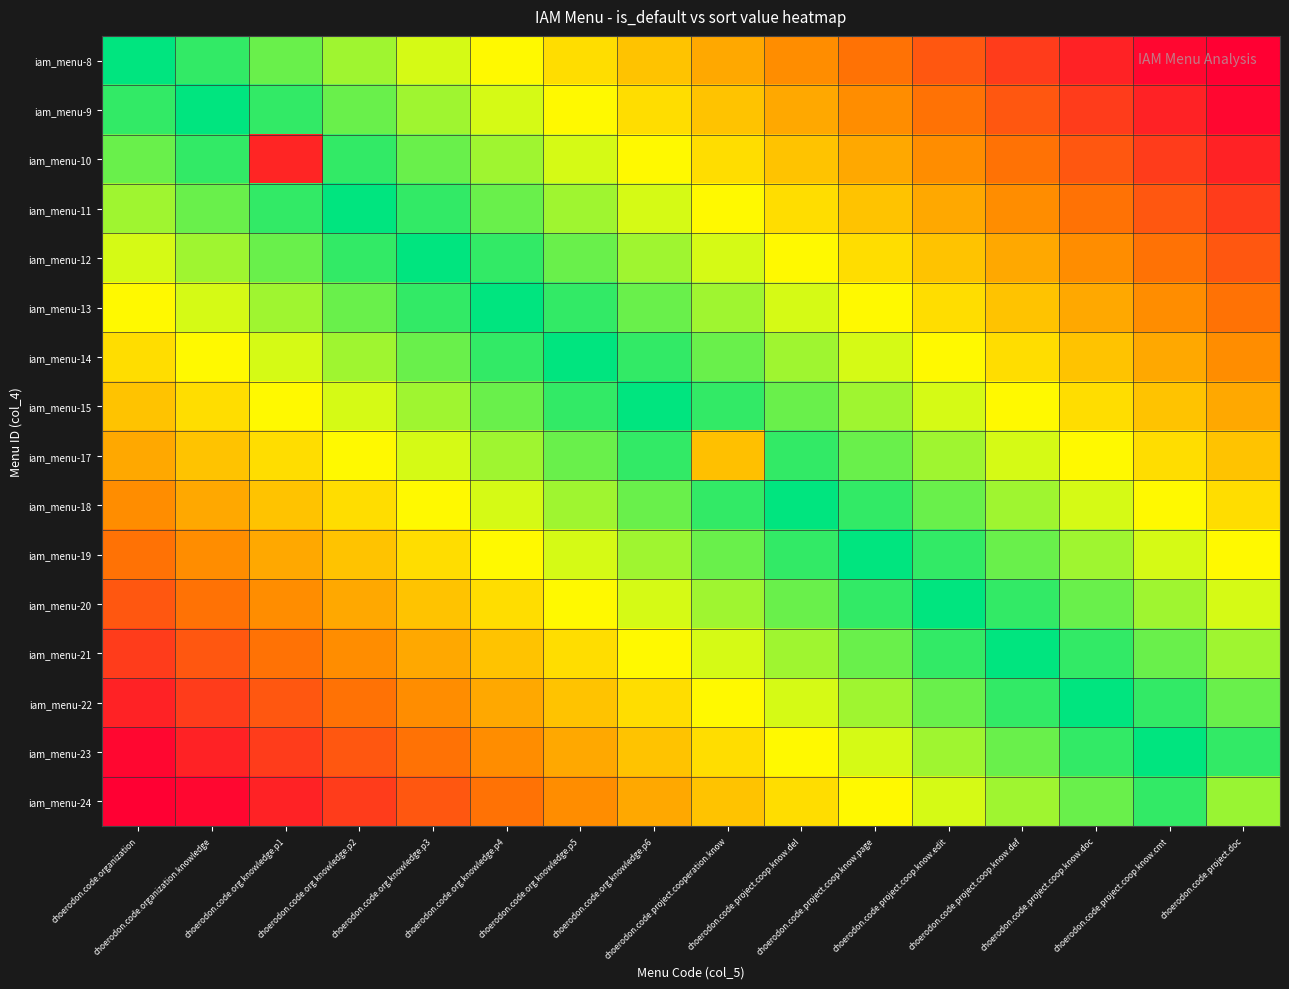

Reading left to right, transcribe all the data shown in this chart.

iam_menu-8: choerodon.code.organization=100	choerodon.code.organization.knowledge=93	choerodon.code.org.knowledge.p1=86	choerodon.code.org.knowledge.p2=79	choerodon.code.org.knowledge.p3=72	choerodon.code.org.knowledge.p4=65	choerodon.code.org.knowledge.p5=58	choerodon.code.org.knowledge.p6=51	choerodon.code.project.cooperation.know=44	choerodon.code.project.coop.know.del=37	choerodon.code.project.coop.know.page=30	choerodon.code.project.coop.know.edit=23	choerodon.code.project.coop.know.def=16	choerodon.code.project.coop.know.doc=9	choerodon.code.project.coop.know.cmt=2	choerodon.code.project.doc=0
iam_menu-9: choerodon.code.organization=93	choerodon.code.organization.knowledge=100	choerodon.code.org.knowledge.p1=93	choerodon.code.org.knowledge.p2=86	choerodon.code.org.knowledge.p3=79	choerodon.code.org.knowledge.p4=72	choerodon.code.org.knowledge.p5=65	choerodon.code.org.knowledge.p6=58	choerodon.code.project.cooperation.know=51	choerodon.code.project.coop.know.del=44	choerodon.code.project.coop.know.page=37	choerodon.code.project.coop.know.edit=30	choerodon.code.project.coop.know.def=23	choerodon.code.project.coop.know.doc=16	choerodon.code.project.coop.know.cmt=9	choerodon.code.project.doc=2
iam_menu-10: choerodon.code.organization=86	choerodon.code.organization.knowledge=93	choerodon.code.org.knowledge.p1=10	choerodon.code.org.knowledge.p2=93	choerodon.code.org.knowledge.p3=86	choerodon.code.org.knowledge.p4=79	choerodon.code.org.knowledge.p5=72	choerodon.code.org.knowledge.p6=65	choerodon.code.project.cooperation.know=58	choerodon.code.project.coop.know.del=51	choerodon.code.project.coop.know.page=44	choerodon.code.project.coop.know.edit=37	choerodon.code.project.coop.know.def=30	choerodon.code.project.coop.know.doc=23	choerodon.code.project.coop.know.cmt=16	choerodon.code.project.doc=9
iam_menu-11: choerodon.code.organization=79	choerodon.code.organization.knowledge=86	choerodon.code.org.knowledge.p1=93	choerodon.code.org.knowledge.p2=100	choerodon.code.org.knowledge.p3=93	choerodon.code.org.knowledge.p4=86	choerodon.code.org.knowledge.p5=79	choerodon.code.org.knowledge.p6=72	choerodon.code.project.cooperation.know=65	choerodon.code.project.coop.know.del=58	choerodon.code.project.coop.know.page=51	choerodon.code.project.coop.know.edit=44	choerodon.code.project.coop.know.def=37	choerodon.code.project.coop.know.doc=30	choerodon.code.project.coop.know.cmt=23	choerodon.code.project.doc=16
iam_menu-12: choerodon.code.organization=72	choerodon.code.organization.knowledge=79	choerodon.code.org.knowledge.p1=86	choerodon.code.org.knowledge.p2=93	choerodon.code.org.knowledge.p3=100	choerodon.code.org.knowledge.p4=93	choerodon.code.org.knowledge.p5=86	choerodon.code.org.knowledge.p6=79	choerodon.code.project.cooperation.know=72	choerodon.code.project.coop.know.del=65	choerodon.code.project.coop.know.page=58	choerodon.code.project.coop.know.edit=51	choerodon.code.project.coop.know.def=44	choerodon.code.project.coop.know.doc=37	choerodon.code.project.coop.know.cmt=30	choerodon.code.project.doc=23
iam_menu-13: choerodon.code.organization=65	choerodon.code.organization.knowledge=72	choerodon.code.org.knowledge.p1=79	choerodon.code.org.knowledge.p2=86	choerodon.code.org.knowledge.p3=93	choerodon.code.org.knowledge.p4=100	choerodon.code.org.knowledge.p5=93	choerodon.code.org.knowledge.p6=86	choerodon.code.project.cooperation.know=79	choerodon.code.project.coop.know.del=72	choerodon.code.project.coop.know.page=65	choerodon.code.project.coop.know.edit=58	choerodon.code.project.coop.know.def=51	choerodon.code.project.coop.know.doc=44	choerodon.code.project.coop.know.cmt=37	choerodon.code.project.doc=30
iam_menu-14: choerodon.code.organization=58	choerodon.code.organization.knowledge=65	choerodon.code.org.knowledge.p1=72	choerodon.code.org.knowledge.p2=79	choerodon.code.org.knowledge.p3=86	choerodon.code.org.knowledge.p4=93	choerodon.code.org.knowledge.p5=100	choerodon.code.org.knowledge.p6=93	choerodon.code.project.cooperation.know=86	choerodon.code.project.coop.know.del=79	choerodon.code.project.coop.know.page=72	choerodon.code.project.coop.know.edit=65	choerodon.code.project.coop.know.def=58	choerodon.code.project.coop.know.doc=51	choerodon.code.project.coop.know.cmt=44	choerodon.code.project.doc=37
iam_menu-15: choerodon.code.organization=51	choerodon.code.organization.knowledge=58	choerodon.code.org.knowledge.p1=65	choerodon.code.org.knowledge.p2=72	choerodon.code.org.knowledge.p3=79	choerodon.code.org.knowledge.p4=86	choerodon.code.org.knowledge.p5=93	choerodon.code.org.knowledge.p6=100	choerodon.code.project.cooperation.know=93	choerodon.code.project.coop.know.del=86	choerodon.code.project.coop.know.page=79	choerodon.code.project.coop.know.edit=72	choerodon.code.project.coop.know.def=65	choerodon.code.project.coop.know.doc=58	choerodon.code.project.coop.know.cmt=51	choerodon.code.project.doc=44
iam_menu-17: choerodon.code.organization=44	choerodon.code.organization.knowledge=51	choerodon.code.org.knowledge.p1=58	choerodon.code.org.knowledge.p2=65	choerodon.code.org.knowledge.p3=72	choerodon.code.org.knowledge.p4=79	choerodon.code.org.knowledge.p5=86	choerodon.code.org.knowledge.p6=93	choerodon.code.project.cooperation.know=50	choerodon.code.project.coop.know.del=93	choerodon.code.project.coop.know.page=86	choerodon.code.project.coop.know.edit=79	choerodon.code.project.coop.know.def=72	choerodon.code.project.coop.know.doc=65	choerodon.code.project.coop.know.cmt=58	choerodon.code.project.doc=51
iam_menu-18: choerodon.code.organization=37	choerodon.code.organization.knowledge=44	choerodon.code.org.knowledge.p1=51	choerodon.code.org.knowledge.p2=58	choerodon.code.org.knowledge.p3=65	choerodon.code.org.knowledge.p4=72	choerodon.code.org.knowledge.p5=79	choerodon.code.org.knowledge.p6=86	choerodon.code.project.cooperation.know=93	choerodon.code.project.coop.know.del=100	choerodon.code.project.coop.know.page=93	choerodon.code.project.coop.know.edit=86	choerodon.code.project.coop.know.def=79	choerodon.code.project.coop.know.doc=72	choerodon.code.project.coop.know.cmt=65	choerodon.code.project.doc=58
iam_menu-19: choerodon.code.organization=30	choerodon.code.organization.knowledge=37	choerodon.code.org.knowledge.p1=44	choerodon.code.org.knowledge.p2=51	choerodon.code.org.knowledge.p3=58	choerodon.code.org.knowledge.p4=65	choerodon.code.org.knowledge.p5=72	choerodon.code.org.knowledge.p6=79	choerodon.code.project.cooperation.know=86	choerodon.code.project.coop.know.del=93	choerodon.code.project.coop.know.page=100	choerodon.code.project.coop.know.edit=93	choerodon.code.project.coop.know.def=86	choerodon.code.project.coop.know.doc=79	choerodon.code.project.coop.know.cmt=72	choerodon.code.project.doc=65
iam_menu-20: choerodon.code.organization=23	choerodon.code.organization.knowledge=30	choerodon.code.org.knowledge.p1=37	choerodon.code.org.knowledge.p2=44	choerodon.code.org.knowledge.p3=51	choerodon.code.org.knowledge.p4=58	choerodon.code.org.knowledge.p5=65	choerodon.code.org.knowledge.p6=72	choerodon.code.project.cooperation.know=79	choerodon.code.project.coop.know.del=86	choerodon.code.project.coop.know.page=93	choerodon.code.project.coop.know.edit=100	choerodon.code.project.coop.know.def=93	choerodon.code.project.coop.know.doc=86	choerodon.code.project.coop.know.cmt=79	choerodon.code.project.doc=72
iam_menu-21: choerodon.code.organization=16	choerodon.code.organization.knowledge=23	choerodon.code.org.knowledge.p1=30	choerodon.code.org.knowledge.p2=37	choerodon.code.org.knowledge.p3=44	choerodon.code.org.knowledge.p4=51	choerodon.code.org.knowledge.p5=58	choerodon.code.org.knowledge.p6=65	choerodon.code.project.cooperation.know=72	choerodon.code.project.coop.know.del=79	choerodon.code.project.coop.know.page=86	choerodon.code.project.coop.know.edit=93	choerodon.code.project.coop.know.def=100	choerodon.code.project.coop.know.doc=93	choerodon.code.project.coop.know.cmt=86	choerodon.code.project.doc=79
iam_menu-22: choerodon.code.organization=9	choerodon.code.organization.knowledge=16	choerodon.code.org.knowledge.p1=23	choerodon.code.org.knowledge.p2=30	choerodon.code.org.knowledge.p3=37	choerodon.code.org.knowledge.p4=44	choerodon.code.org.knowledge.p5=51	choerodon.code.org.knowledge.p6=58	choerodon.code.project.cooperation.know=65	choerodon.code.project.coop.know.del=72	choerodon.code.project.coop.know.page=79	choerodon.code.project.coop.know.edit=86	choerodon.code.project.coop.know.def=93	choerodon.code.project.coop.know.doc=100	choerodon.code.project.coop.know.cmt=93	choerodon.code.project.doc=86
iam_menu-23: choerodon.code.organization=2	choerodon.code.organization.knowledge=9	choerodon.code.org.knowledge.p1=16	choerodon.code.org.knowledge.p2=23	choerodon.code.org.knowledge.p3=30	choerodon.code.org.knowledge.p4=37	choerodon.code.org.knowledge.p5=44	choerodon.code.org.knowledge.p6=51	choerodon.code.project.cooperation.know=58	choerodon.code.project.coop.know.del=65	choerodon.code.project.coop.know.page=72	choerodon.code.project.coop.know.edit=79	choerodon.code.project.coop.know.def=86	choerodon.code.project.coop.know.doc=93	choerodon.code.project.coop.know.cmt=100	choerodon.code.project.doc=93
iam_menu-24: choerodon.code.organization=0	choerodon.code.organization.knowledge=2	choerodon.code.org.knowledge.p1=9	choerodon.code.org.knowledge.p2=16	choerodon.code.org.knowledge.p3=23	choerodon.code.org.knowledge.p4=30	choerodon.code.org.knowledge.p5=37	choerodon.code.org.knowledge.p6=44	choerodon.code.project.cooperation.know=51	choerodon.code.project.coop.know.del=58	choerodon.code.project.coop.know.page=65	choerodon.code.project.coop.know.edit=72	choerodon.code.project.coop.know.def=79	choerodon.code.project.coop.know.doc=86	choerodon.code.project.coop.know.cmt=93	choerodon.code.project.doc=80